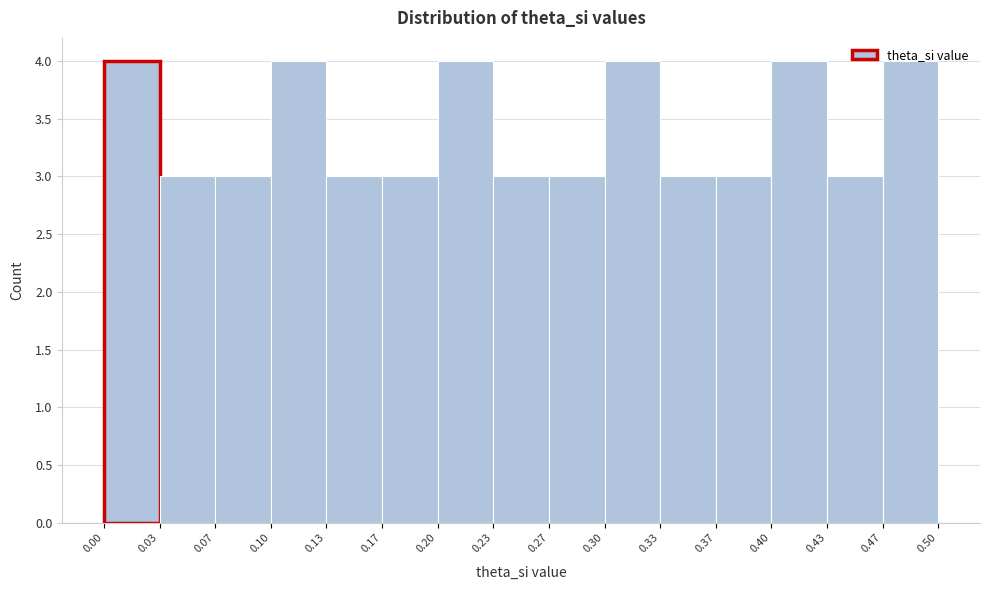

Reading left to right, list every bar in this chart as the range it spans on the x-axis followed by its height. The values are not printed on the chart, so give them approximately, as read against the axis.

0.00 to 0.03: 4
0.03 to 0.07: 3
0.07 to 0.10: 3
0.10 to 0.13: 4
0.13 to 0.17: 3
0.17 to 0.20: 3
0.20 to 0.23: 4
0.23 to 0.27: 3
0.27 to 0.30: 3
0.30 to 0.33: 4
0.33 to 0.37: 3
0.37 to 0.40: 3
0.40 to 0.43: 4
0.43 to 0.47: 3
0.47 to 0.50: 4